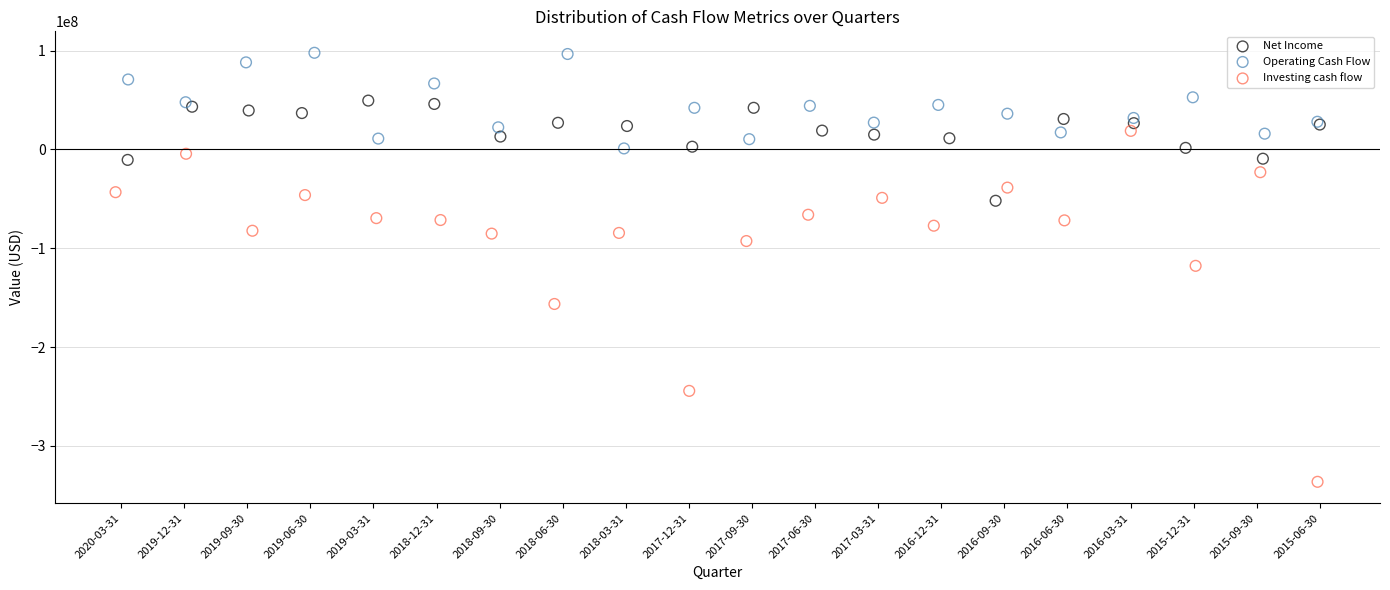

Which series contains the lowest Y value?

Investing cash flow